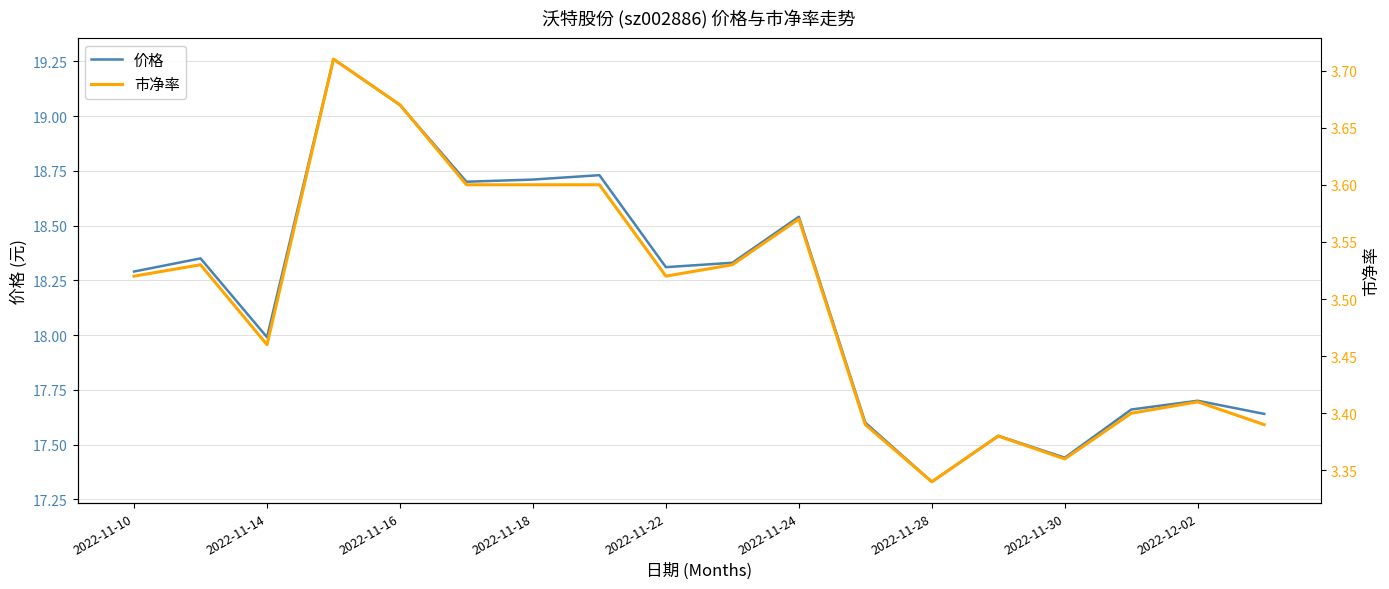

The value of 价格 at 11 is 17.6. True or false?

True